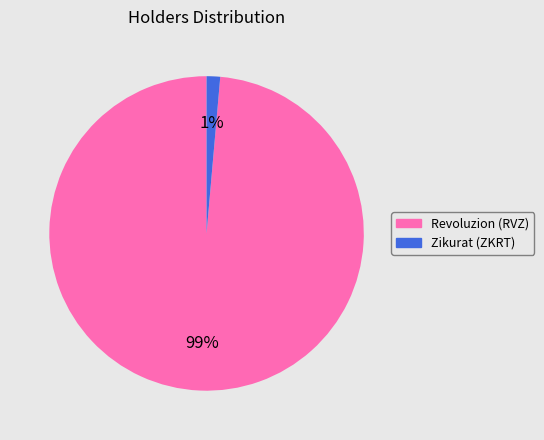

Rank the categories by value from lowest to highest.

Zikurat (ZKRT), Revoluzion (RVZ)